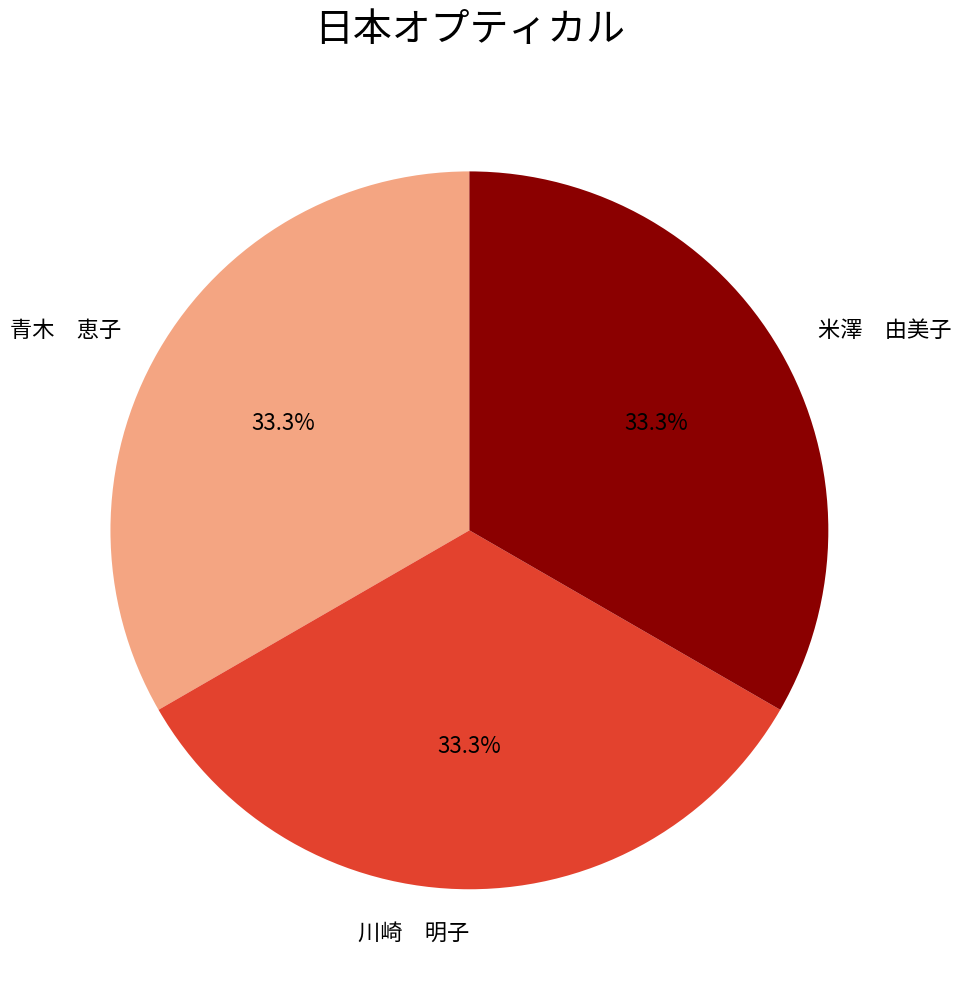

What percentage is NOT represented by 青木 恵子?

66.7%